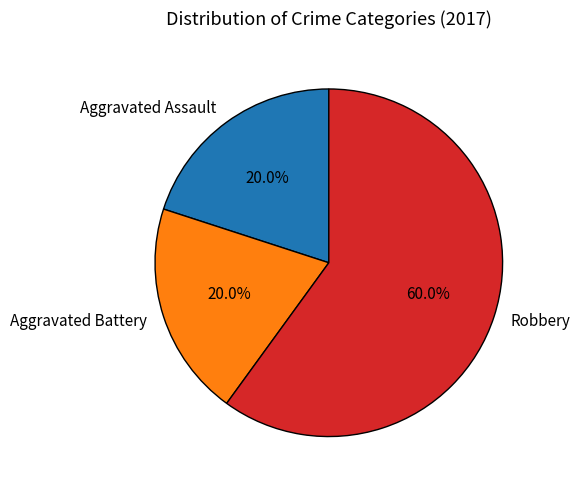

How many segments does this pie chart have?

3